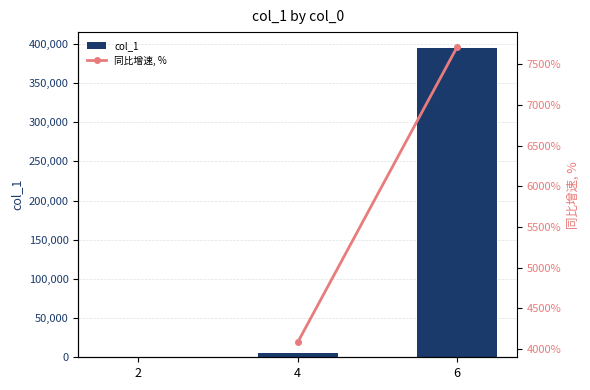

List the labels in order of value, largest first.

6, 4, 2